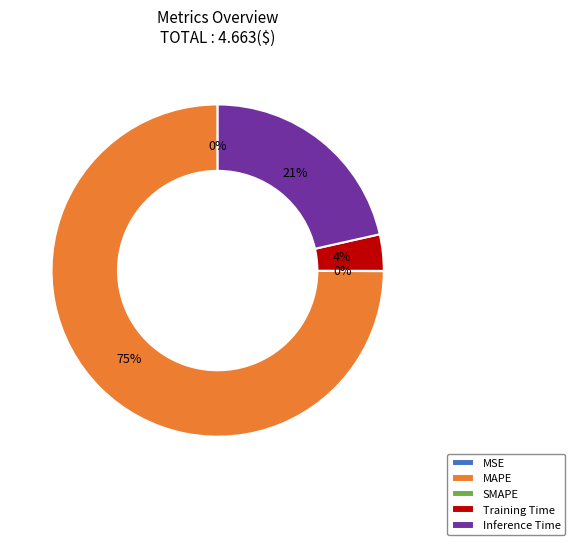

The MAPE slice represents 81% of the pie. True or false?

False